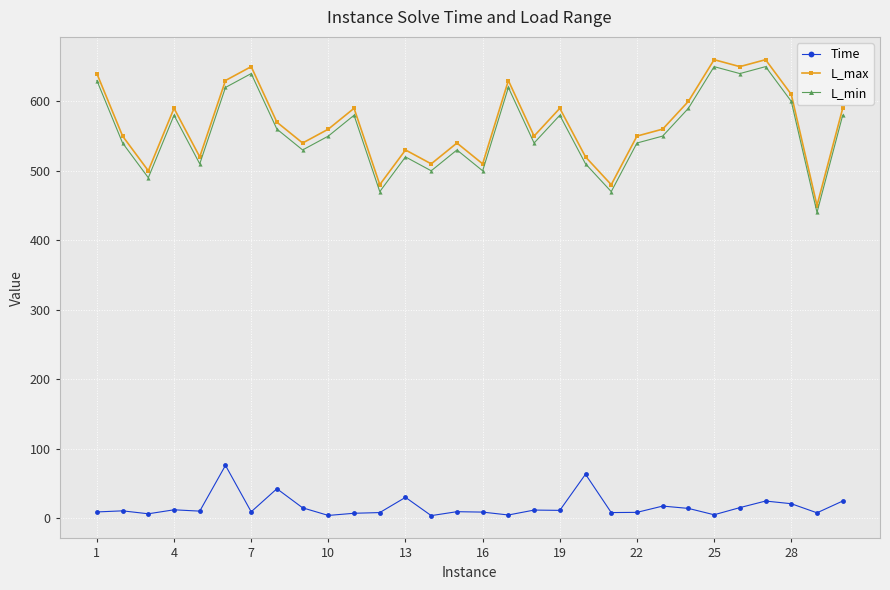

How many data points does each series have?

30